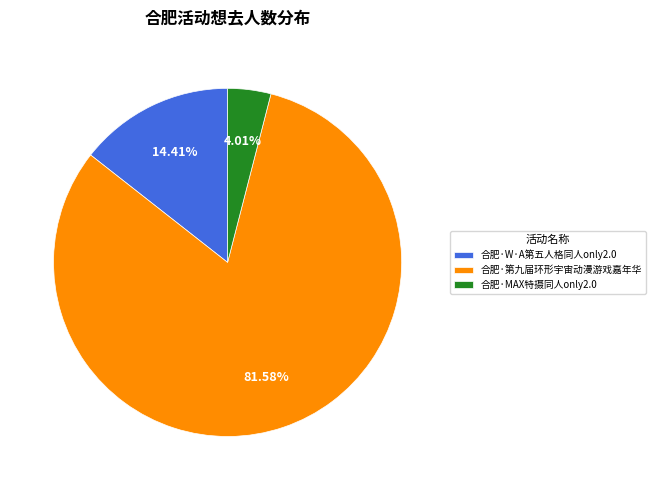

How many segments does this pie chart have?

3